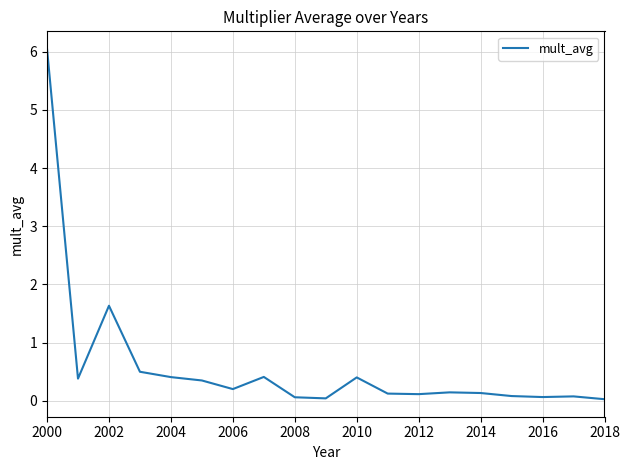

How many series are shown in this chart?

1